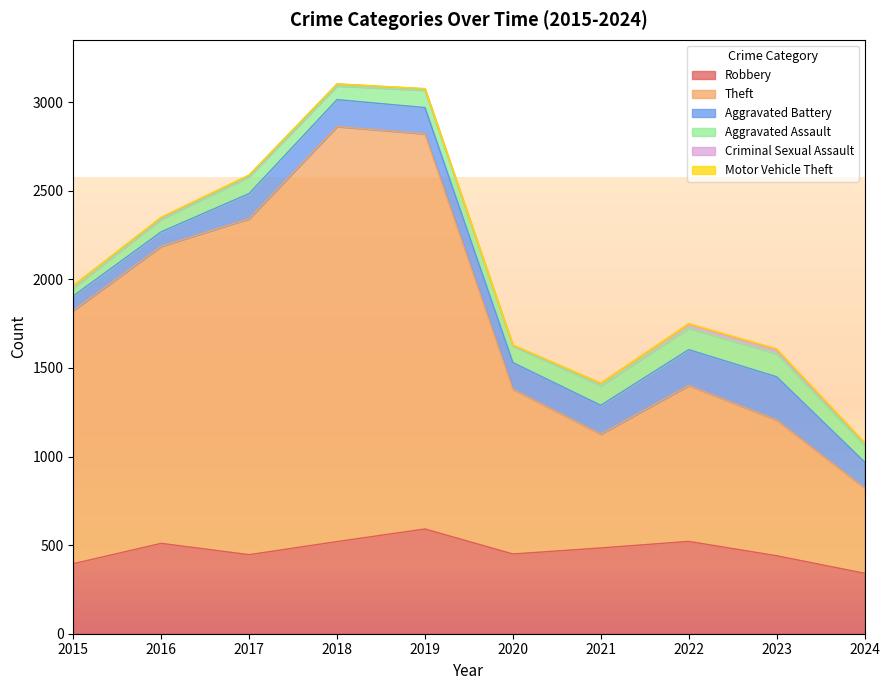

What is the total value across all series at 2018?

3103